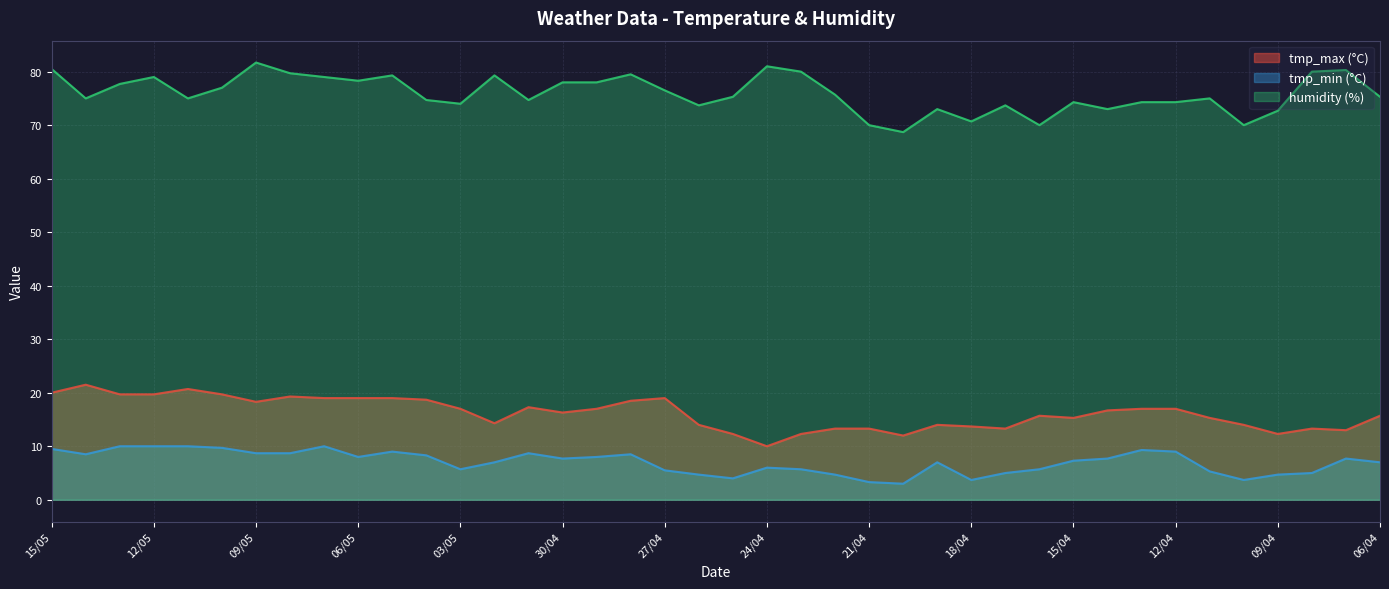

True or false: tmp_min (°C) and humidity (%) cross at least once.

False